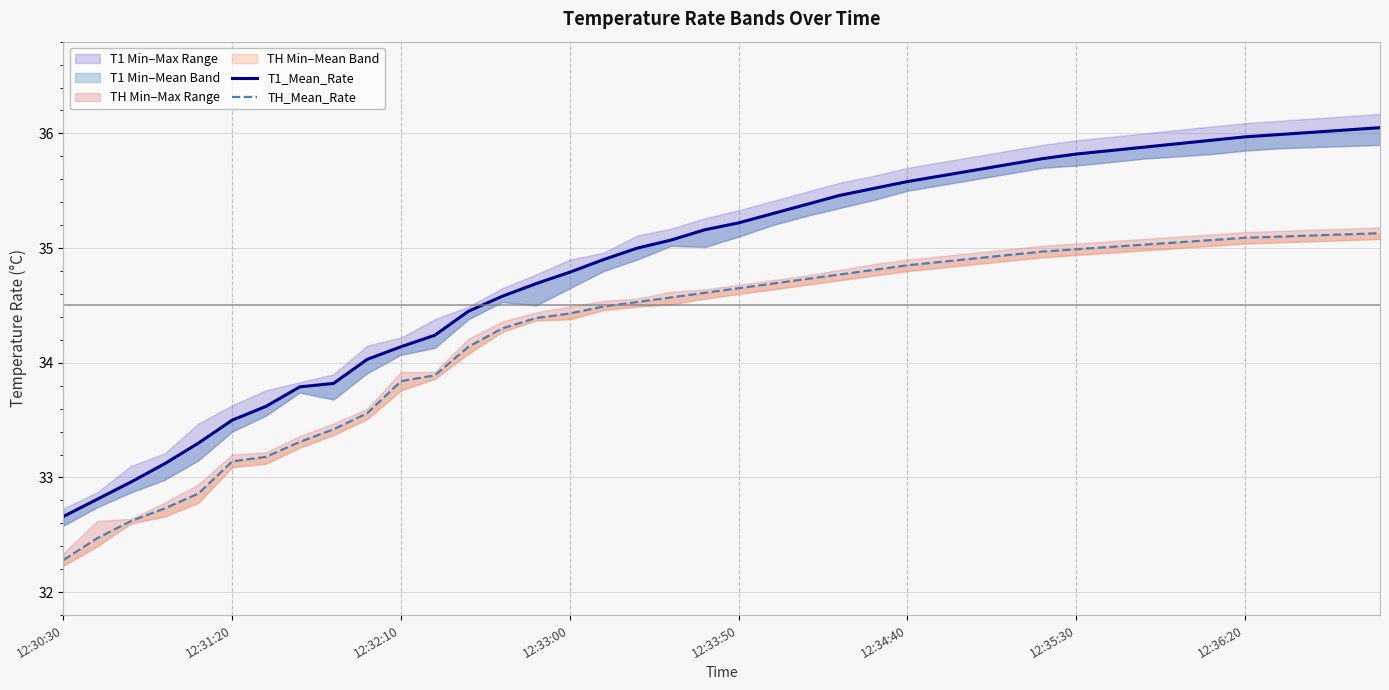

How many lines are shown in the chart?

2